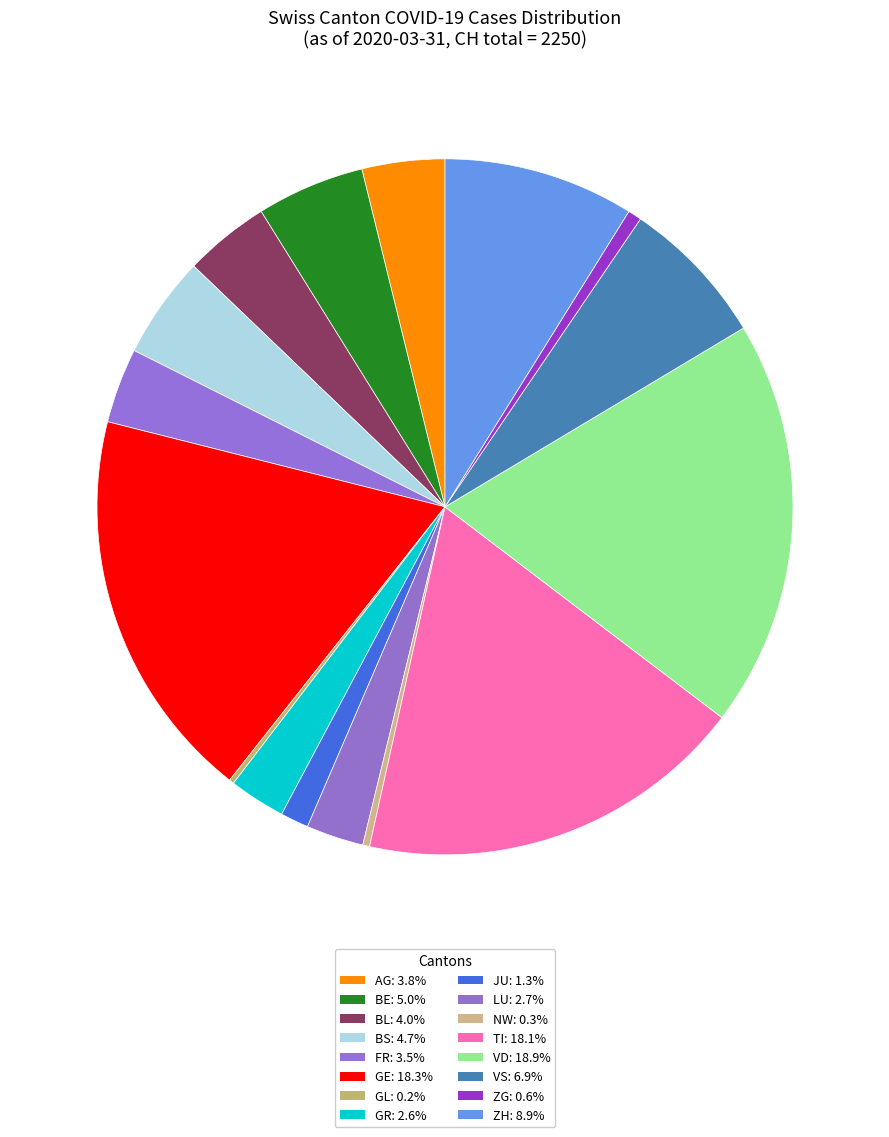

Is there a majority slice in this chart?

No